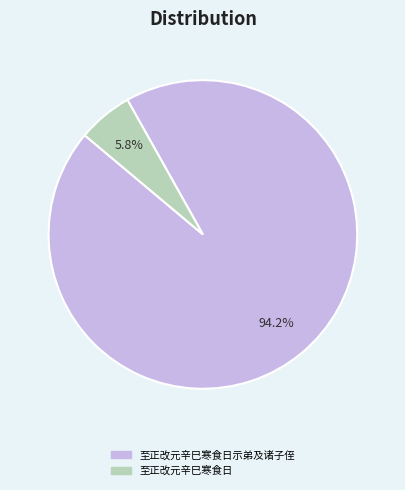

Which has a higher value, 至正改元辛巳寒食日 or 至正改元辛巳寒食日示弟及诸子侄?

至正改元辛巳寒食日示弟及诸子侄